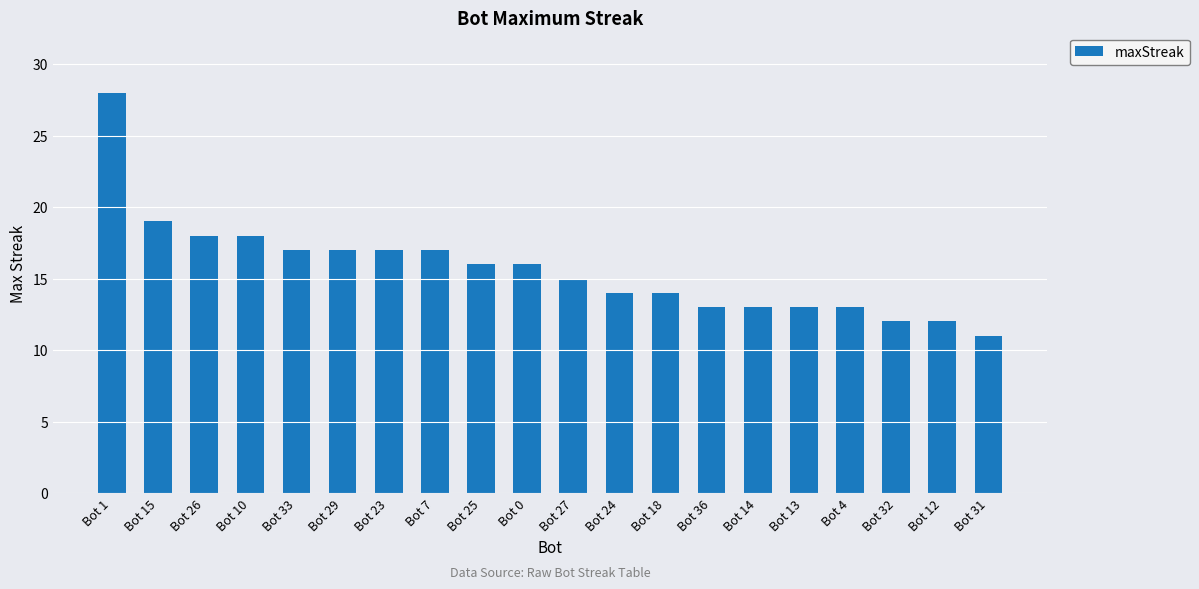

What is the value of the 3rd bar from the left?

18